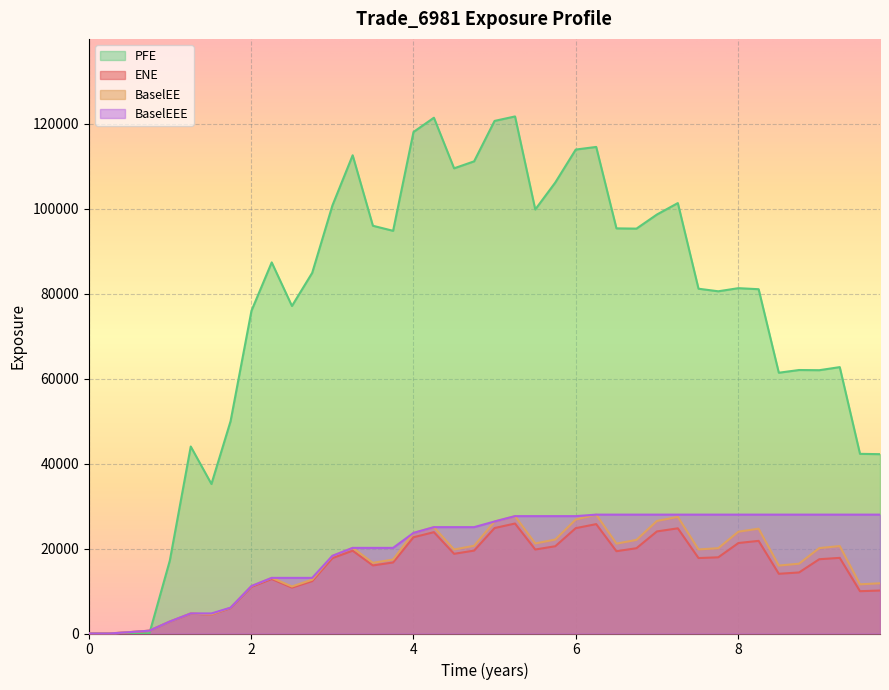

True or false: BaselEE has a value of 23676.1 at 4.

True